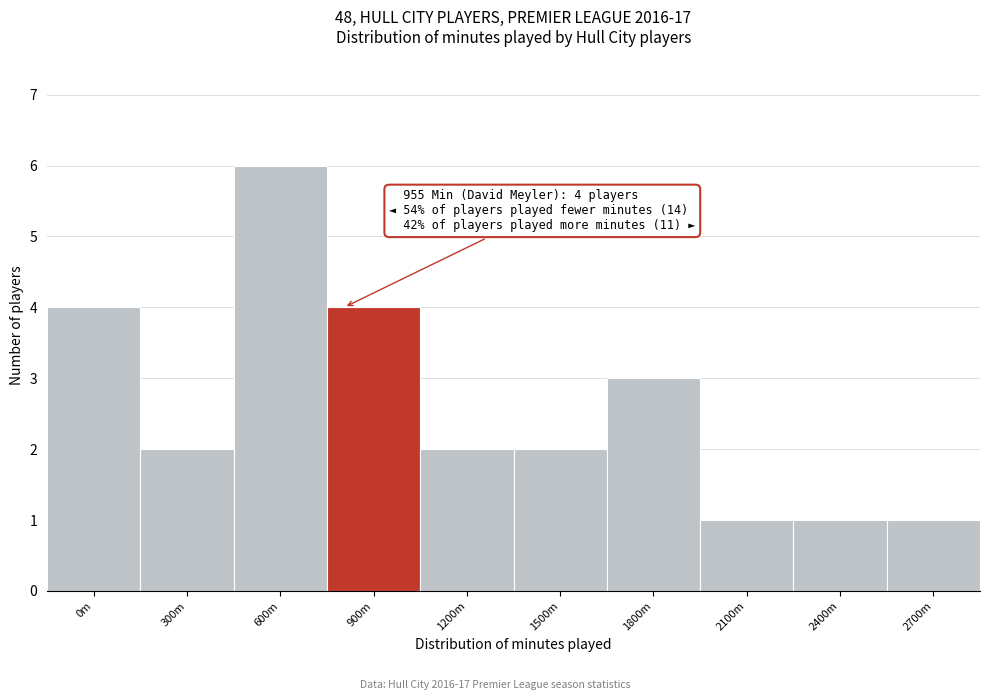

Reading left to right, transcribe all the data shown in this chart.

0m=4	300m=2	600m=6	900m=4	1200m=2	1500m=2	1800m=3	2100m=1	2400m=1	2700m=1